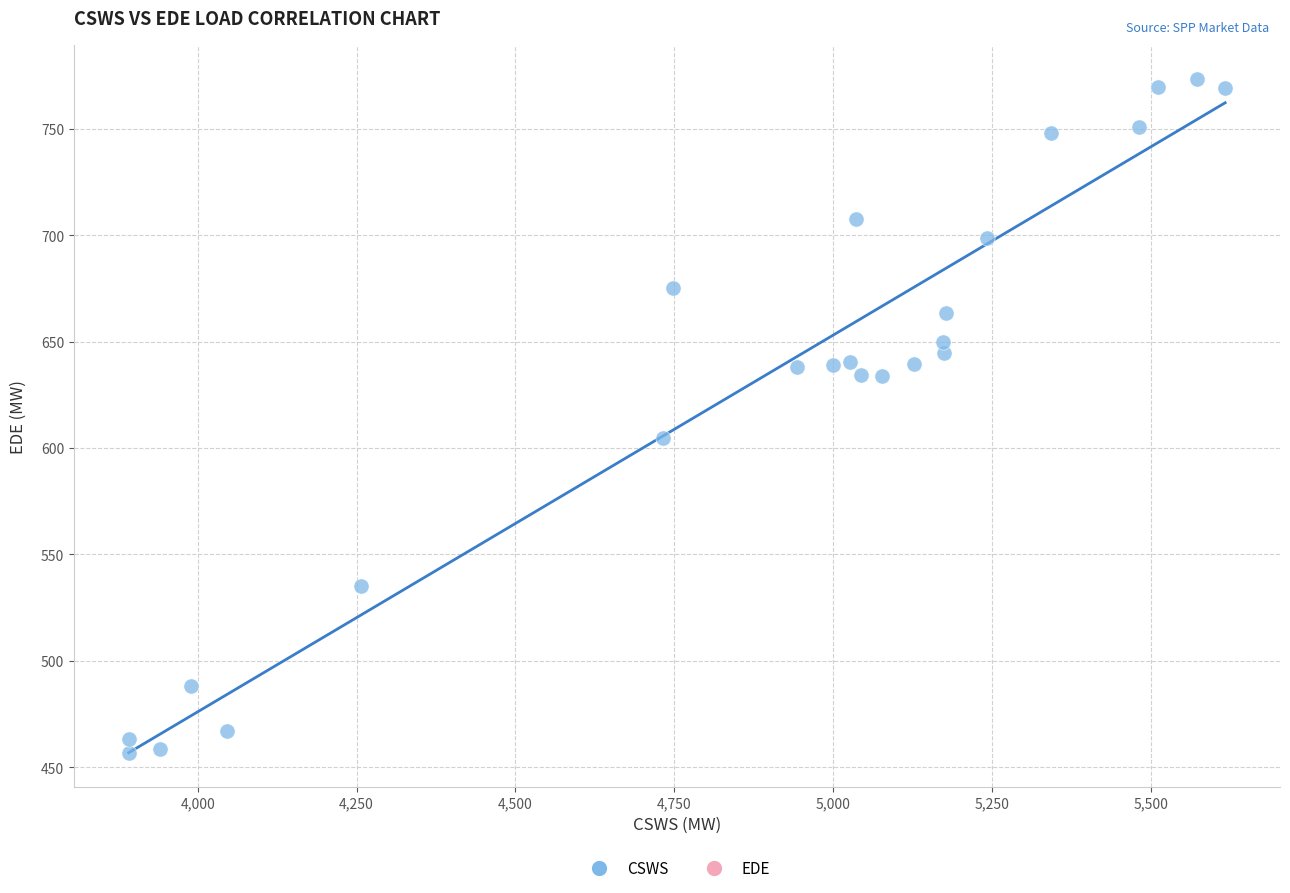

What is the range of Y values (max minus min)?

317.0